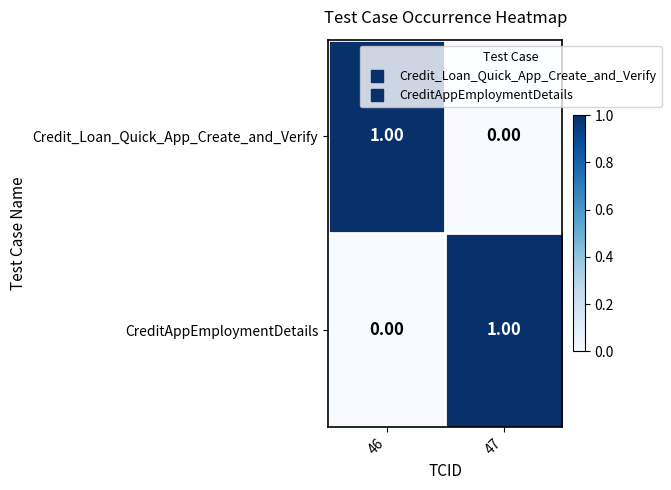

Is the value of Credit_Loan_Quick_App_Create_and_Verify at 47 greater than the value of CreditAppEmploymentDetails at 47?

No